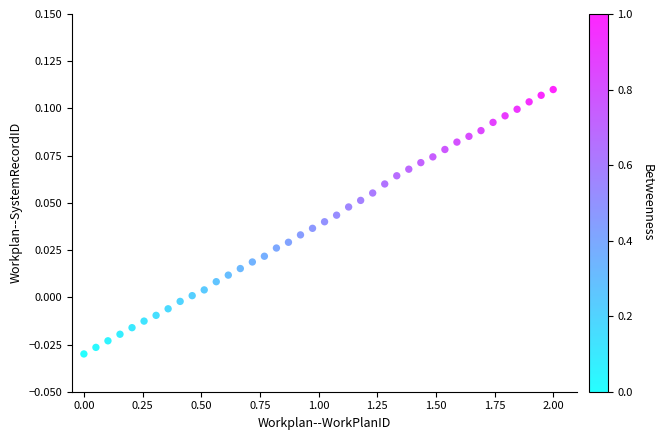

What is the range of X values (max minus min)?

2.0